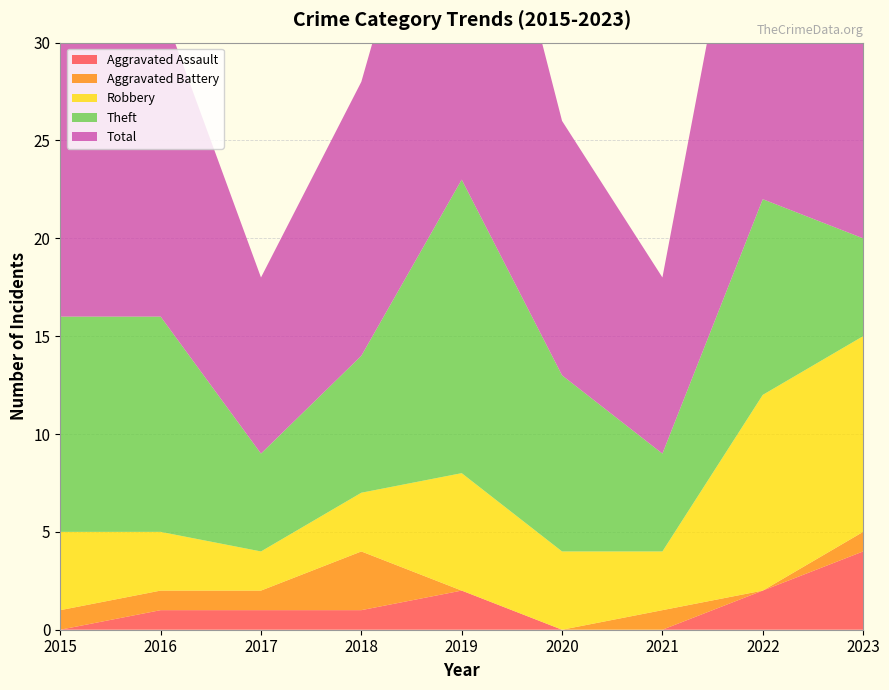

Reading left to right, list all the values displayed in this chart.

Aggravated Assault: 2015=0	2016=1	2017=1	2018=1	2019=2	2020=0	2021=0	2022=2	2023=4
Aggravated Battery: 2015=1	2016=1	2017=1	2018=3	2019=0	2020=0	2021=1	2022=0	2023=1
Robbery: 2015=4	2016=3	2017=2	2018=3	2019=6	2020=4	2021=3	2022=10	2023=10
Theft: 2015=11	2016=11	2017=5	2018=7	2019=15	2020=9	2021=5	2022=10	2023=5
Total: 2015=16	2016=16	2017=9	2018=14	2019=23	2020=13	2021=9	2022=23	2023=20